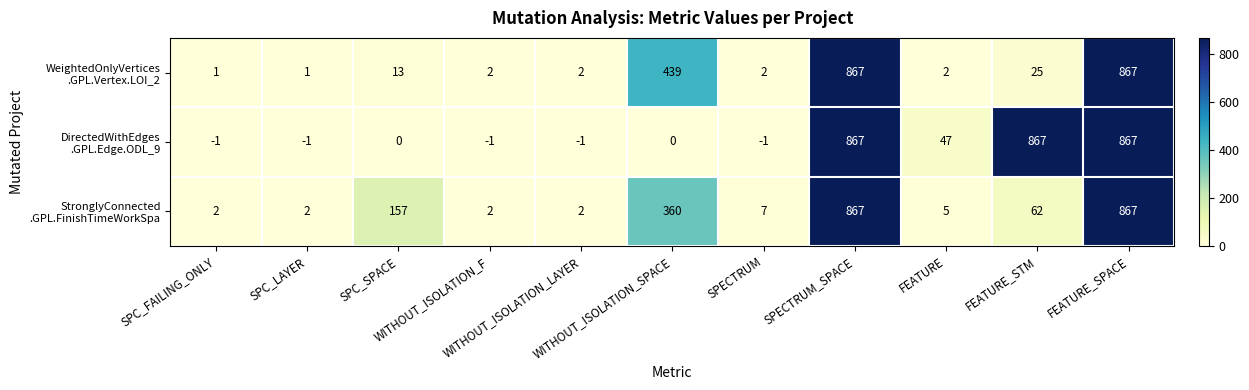

What is the maximum value shown in the chart?

867